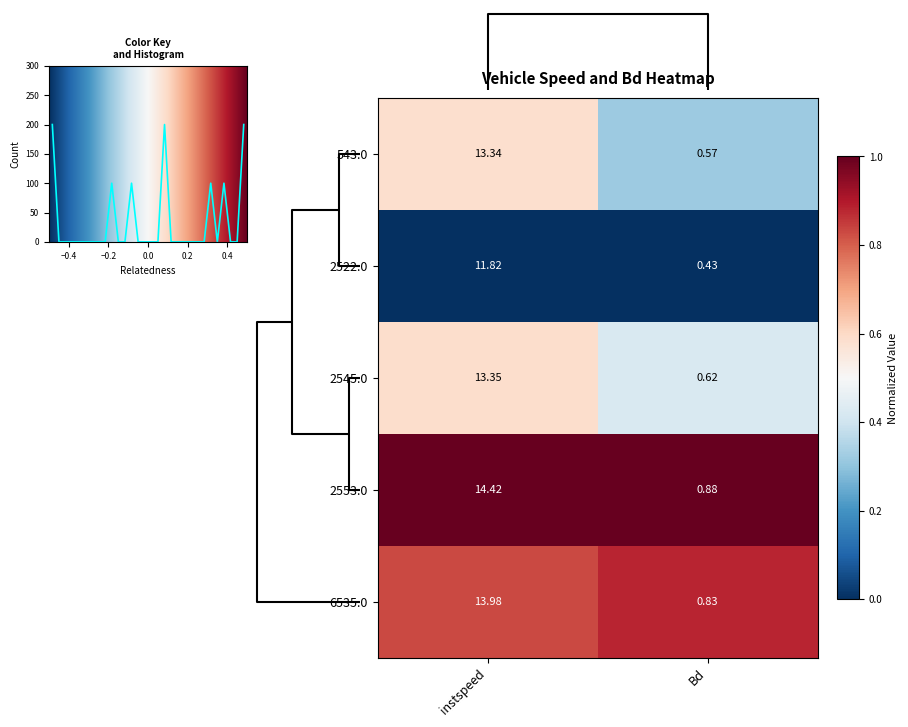

At which label is 2522.0 closest to 6?

Bd